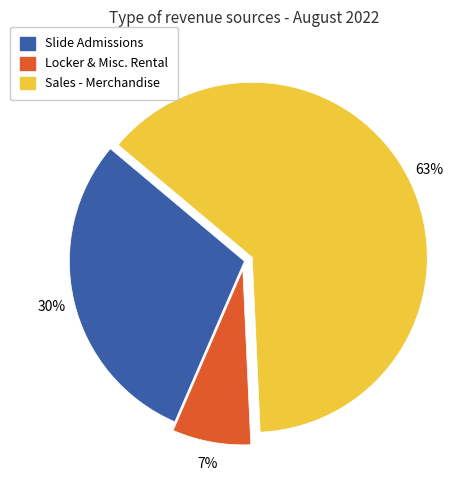

The Slide Admissions slice represents 22% of the pie. True or false?

False